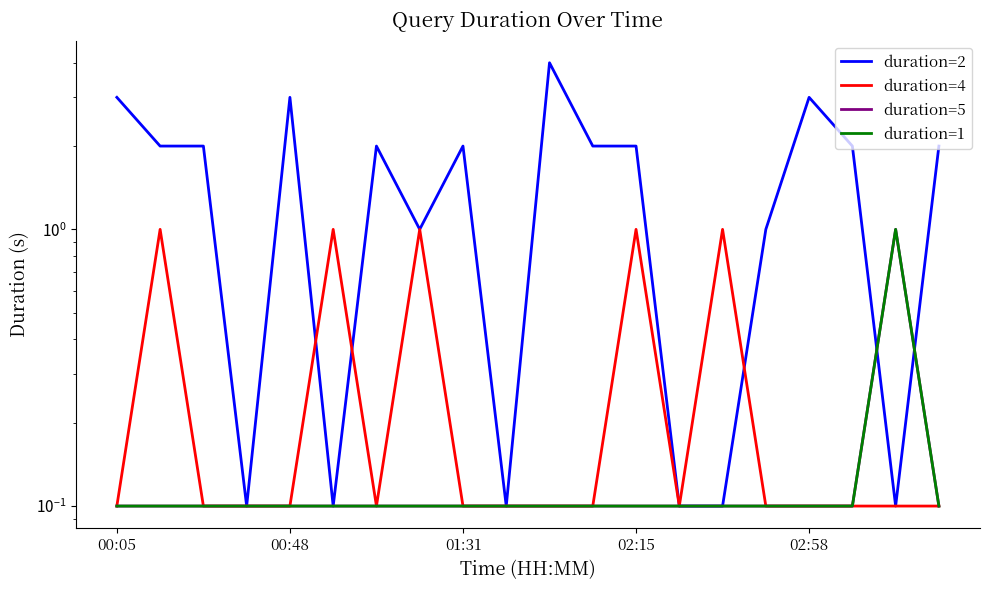

At which category is the sum across all series the highest?

10